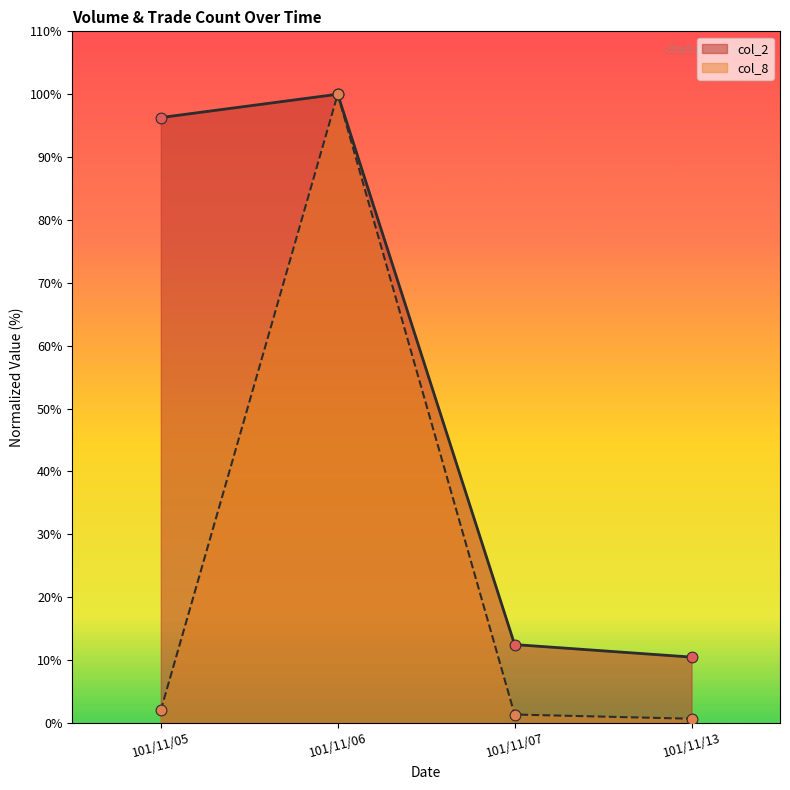

What are all the series names shown in the legend?

col_2, col_8